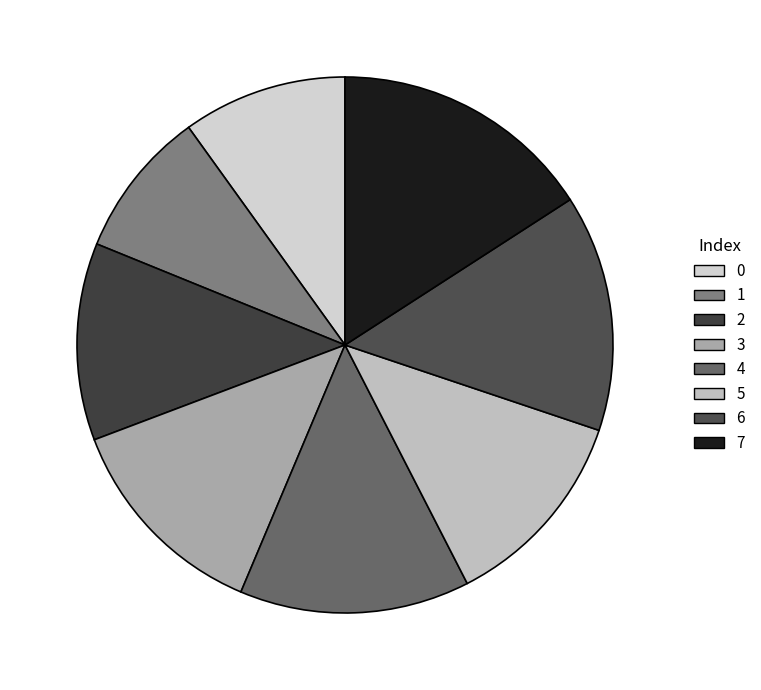

What percentage do 0 and 5 together represent?

22.2%